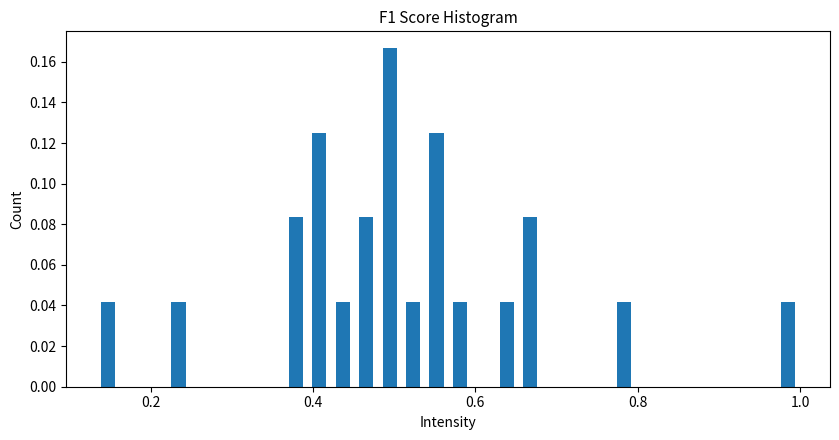

Around what value on the x-axis is the tallest bar? Give the approximate position of its centre, as read against the axis.

0.50